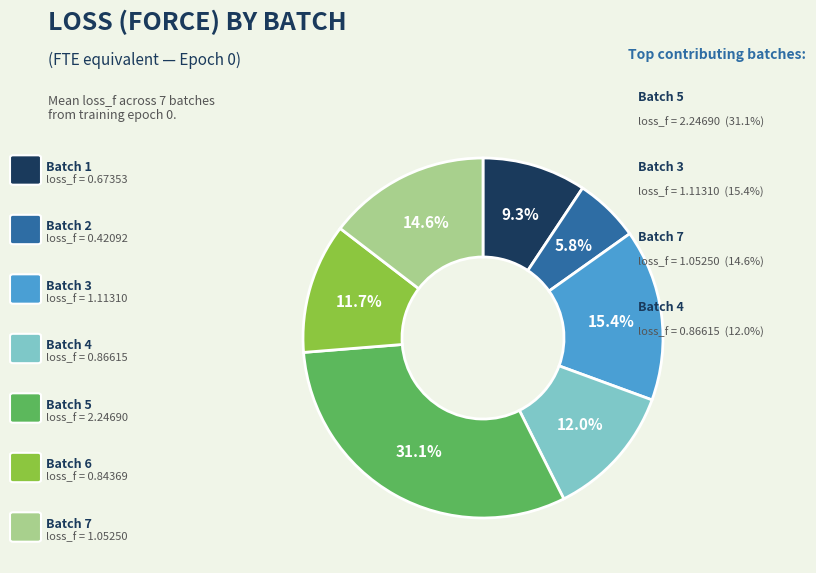

Does any single category account for the majority?

No